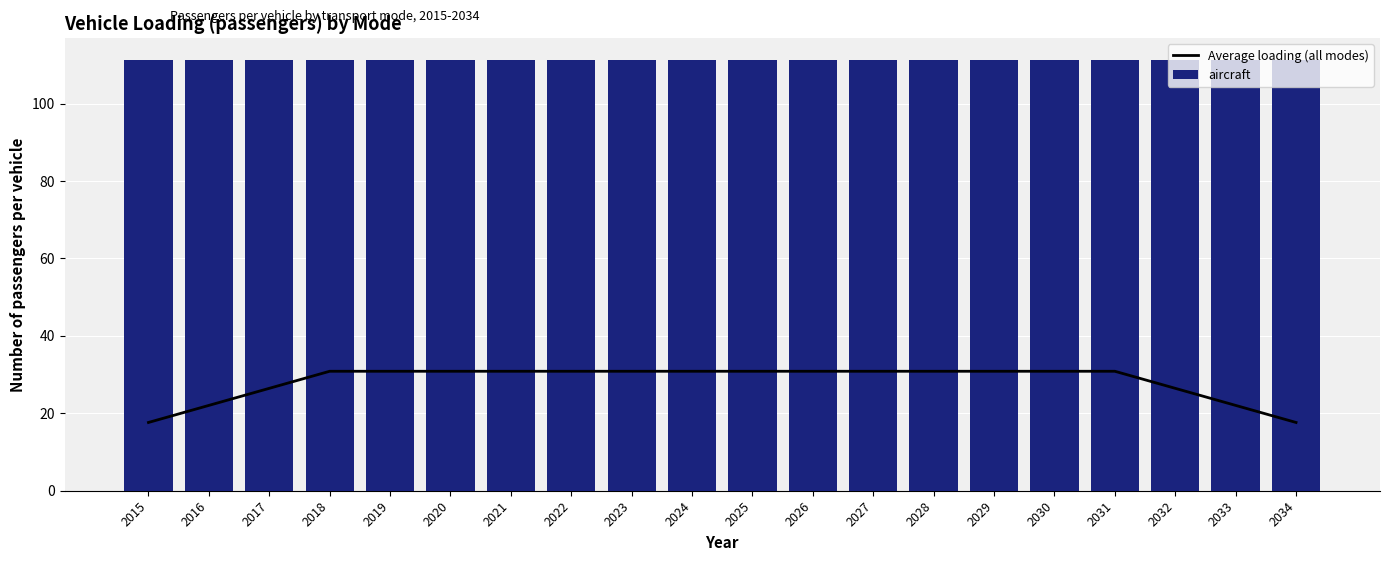

What is the sum of all Average loading (all modes) values?

564.4